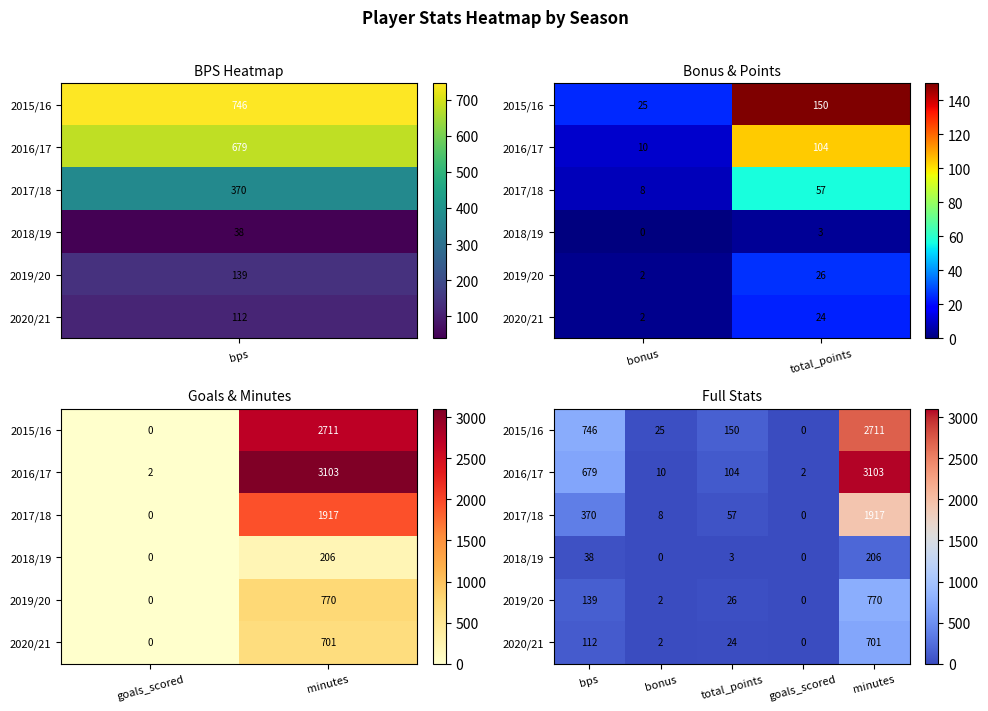

At how many categories does at least one series exceed 2509?

1